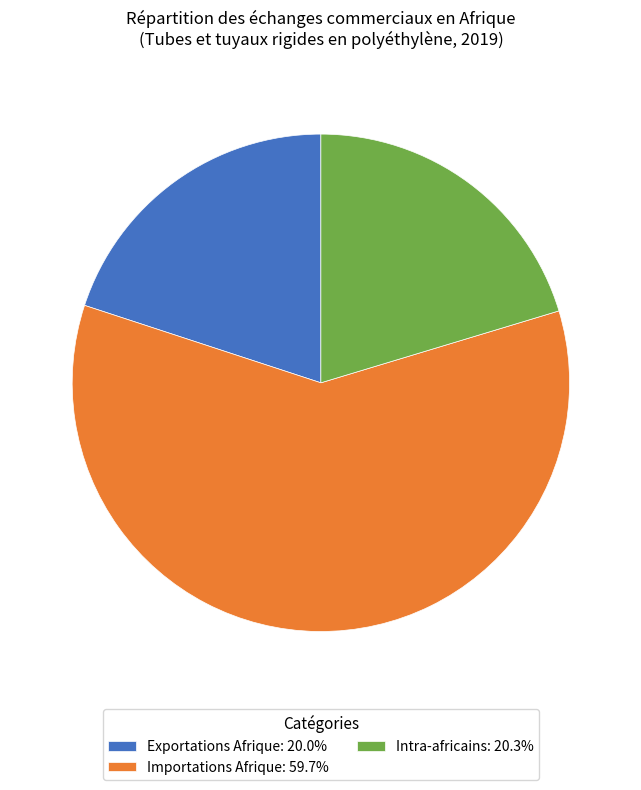

Is Importations Afrique: 59.7% the majority of the pie?

Yes